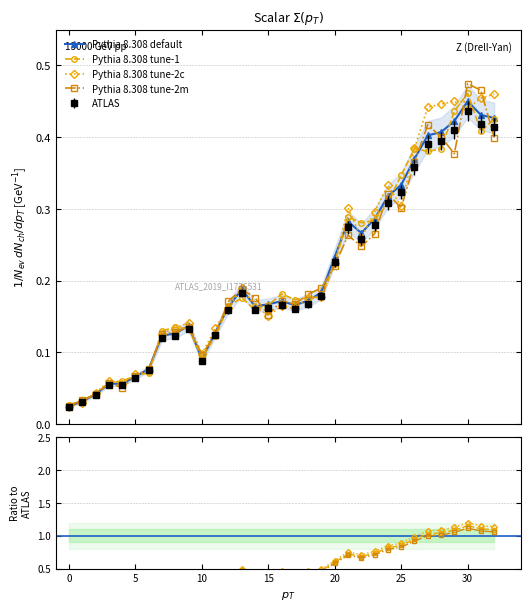

Rank the categories by value from lowest to highest.

0, 1, 2, 3, 4, 5, 6, 10, 7, 8, 11, 9, 12, 14, 17, 15, 16, 18, 19, 13, 20, 22, 21, 23, 24, 25, 26, 27, 28, 29, 32, 31, 30